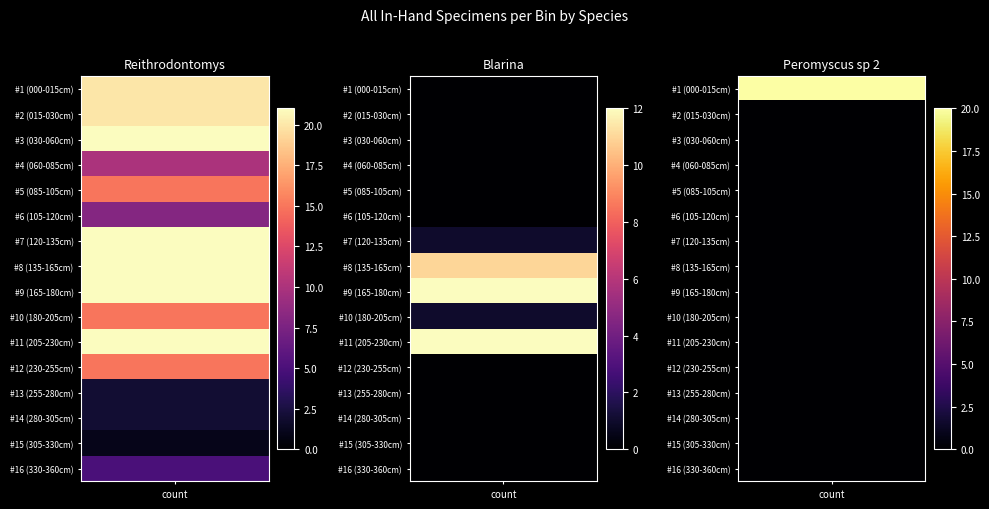

Reading left to right, list all the values displayed in this chart.

Reithrodontomys: #1 (000-015cm)=20	#2 (015-030cm)=20	#3 (030-060cm)=21	#4 (060-085cm)=10	#5 (085-105cm)=15	#6 (105-120cm)=8	#7 (120-135cm)=21	#8 (135-165cm)=21	#9 (165-180cm)=21	#10 (180-205cm)=15	#11 (205-230cm)=21	#12 (230-255cm)=15	#13 (255-280cm)=2	#14 (280-305cm)=2	#15 (305-330cm)=1	#16 (330-360cm)=5
Blarina: #1 (000-015cm)=0	#2 (015-030cm)=0	#3 (030-060cm)=0	#4 (060-085cm)=0	#5 (085-105cm)=0	#6 (105-120cm)=0	#7 (120-135cm)=1	#8 (135-165cm)=11	#9 (165-180cm)=12	#10 (180-205cm)=1	#11 (205-230cm)=12	#12 (230-255cm)=0	#13 (255-280cm)=0	#14 (280-305cm)=0	#15 (305-330cm)=0	#16 (330-360cm)=0
Peromyscus sp 2: #1 (000-015cm)=20	#2 (015-030cm)=0	#3 (030-060cm)=0	#4 (060-085cm)=0	#5 (085-105cm)=0	#6 (105-120cm)=0	#7 (120-135cm)=0	#8 (135-165cm)=0	#9 (165-180cm)=0	#10 (180-205cm)=0	#11 (205-230cm)=0	#12 (230-255cm)=0	#13 (255-280cm)=0	#14 (280-305cm)=0	#15 (305-330cm)=0	#16 (330-360cm)=0